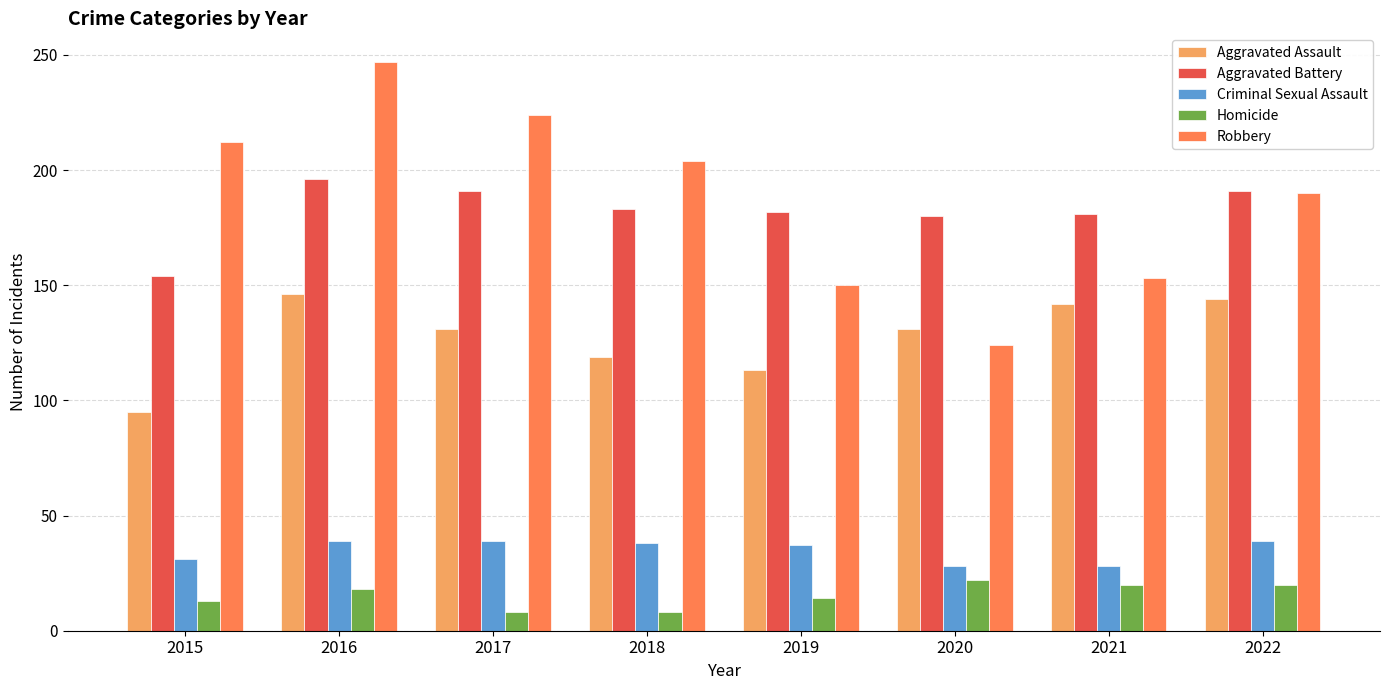

The value of Criminal Sexual Assault at 2016 is 39. True or false?

True